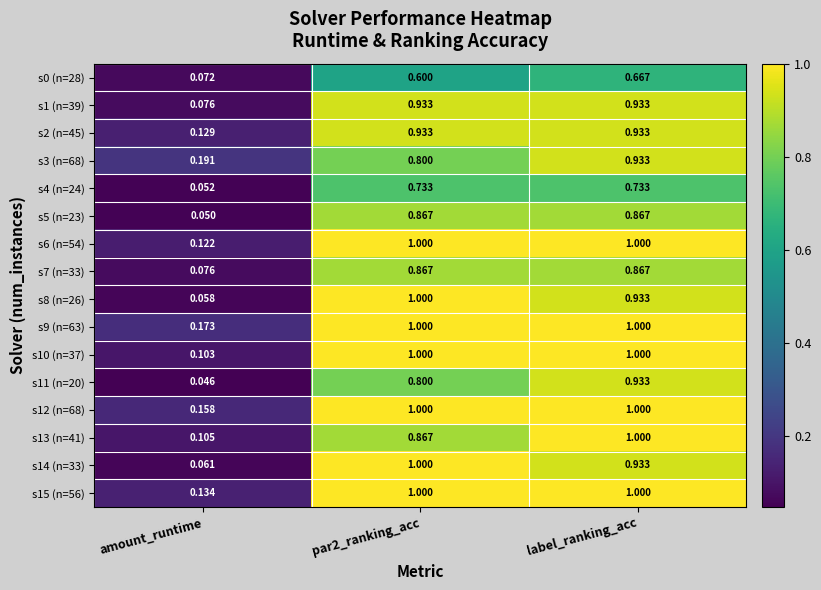

At which category is the sum across all series the highest?

label_ranking_acc